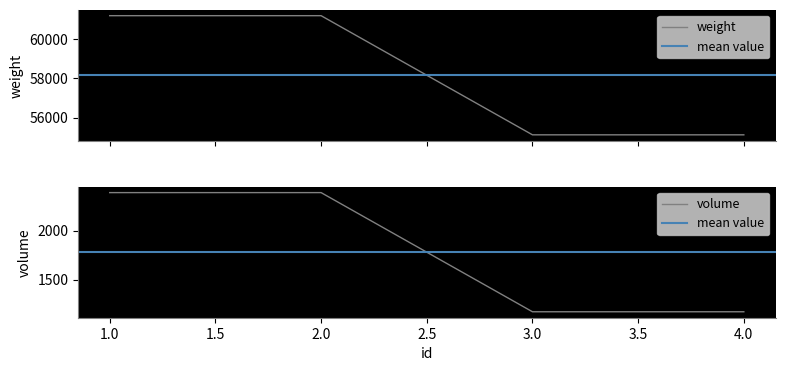

The value of volume at 1.0 is 2389. True or false?

True